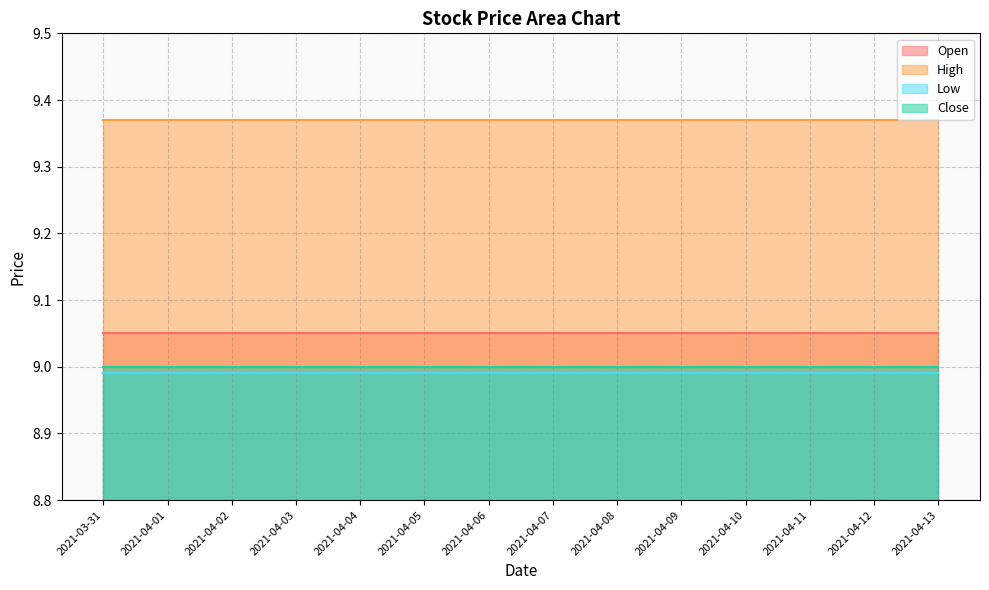

True or false: Low and High cross at least once.

False